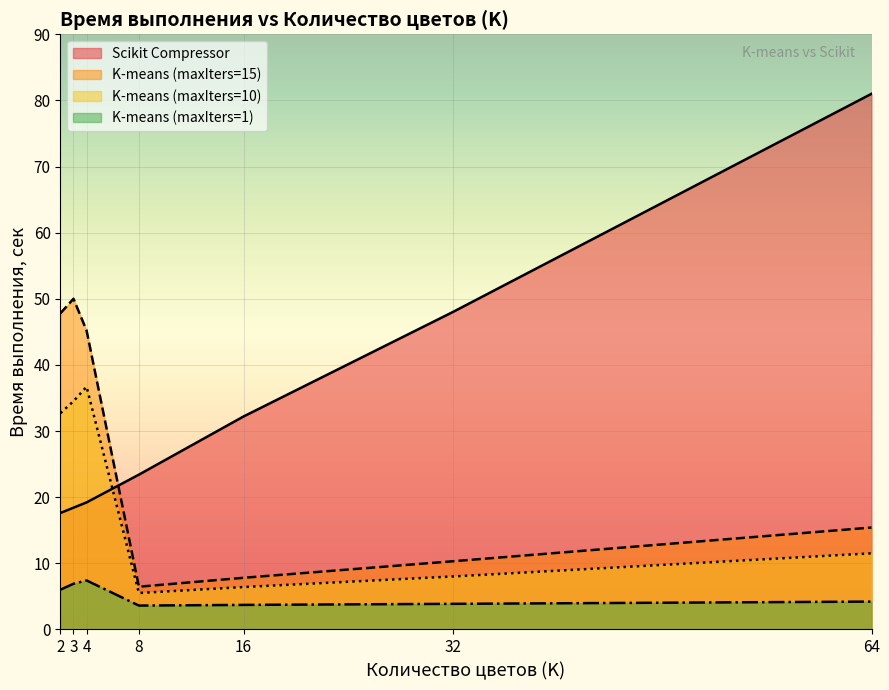

Which series has the largest range (max minus min)?

Scikit Compressor